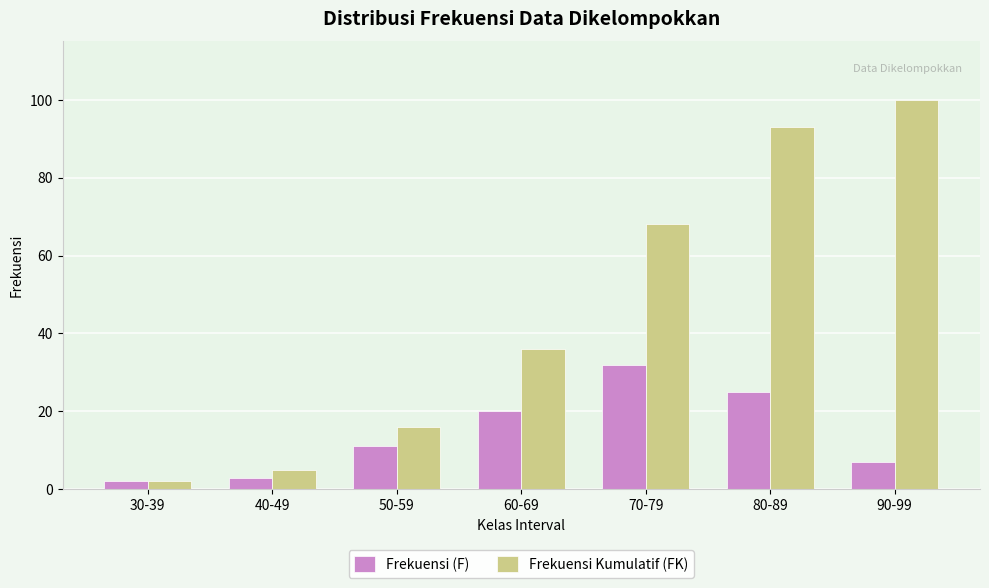

How many bars are there in each group?

2